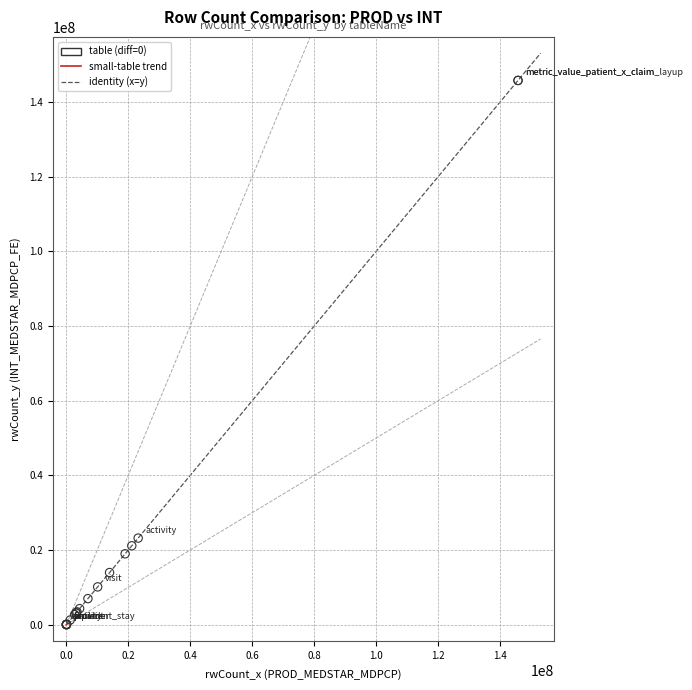

What Y value in the scatter plot is closest to 72878511?

23194473